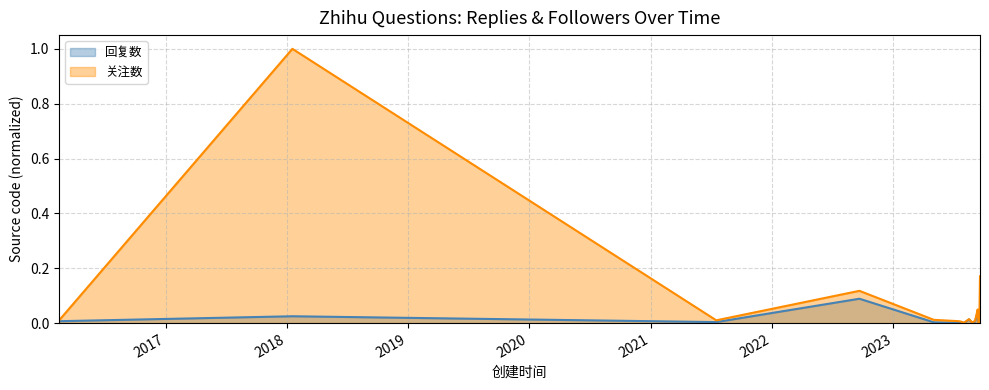

Reading right to left, extract all data points from this chart.

回复数: 2023-09-19=0.0	2023-09-18=0.0	2023-09-17=0.0	2023-09-15=0.0	2023-09-13=0.0	2023-09-12=0.0	2023-09-04=0.0	2023-08-26=0.0	2023-08-17=0.0	2023-08-03=0.0	2023-07-29=0.0	2023-07-25=0.0	2023-07-17=0.0	2023-05-03=0.0	2022-09-21=0.1	2021-07-17=0.0	2018-01-18=0.0	2016-02-16=0.0
关注数: 2023-09-19=0.2	2023-09-18=0.1	2023-09-17=0.0	2023-09-15=0.0	2023-09-13=0.0	2023-09-12=0.0	2023-09-04=0.0	2023-08-26=0.0	2023-08-17=0.0	2023-08-03=0.0	2023-07-29=0.0	2023-07-25=0.0	2023-07-17=0.0	2023-05-03=0.0	2022-09-21=0.1	2021-07-17=0.0	2018-01-18=1.0	2016-02-16=0.0